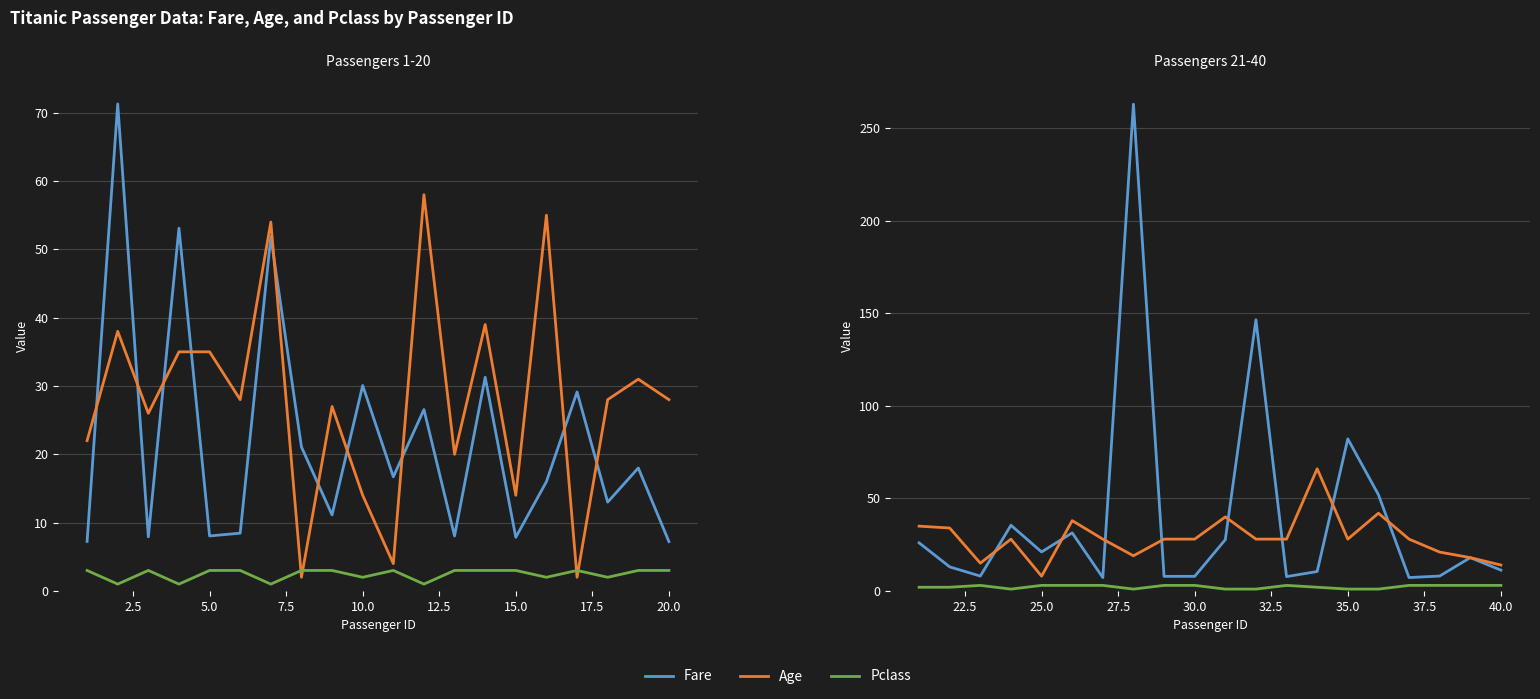

List the series in order of their overall mean, lowest first.

Pclass, Age, Fare